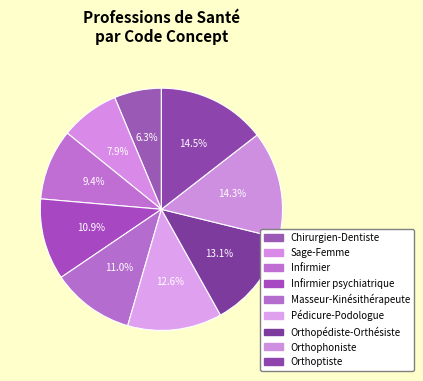

To the nearest percent, what is the difference between the largest and smallest slice percentages?

8%